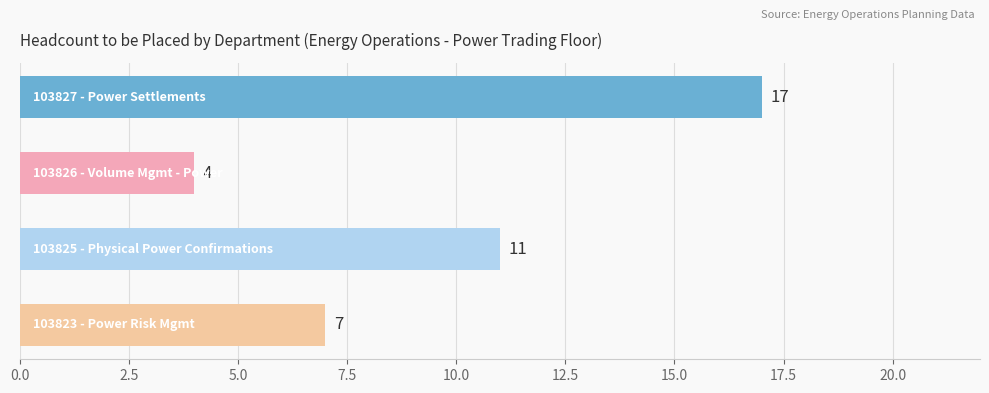

What is the difference between the second highest and second lowest values?

4